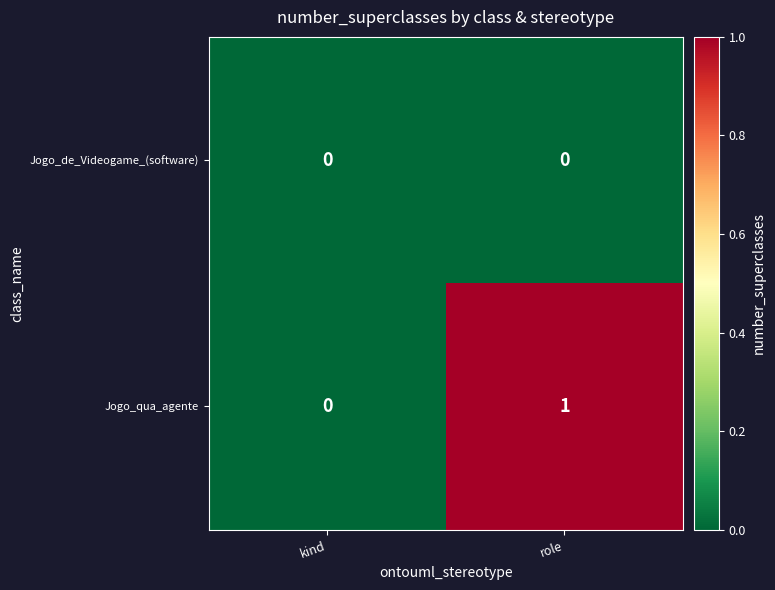

Where is Jogo_qua_agente nearest to the value 0?

kind